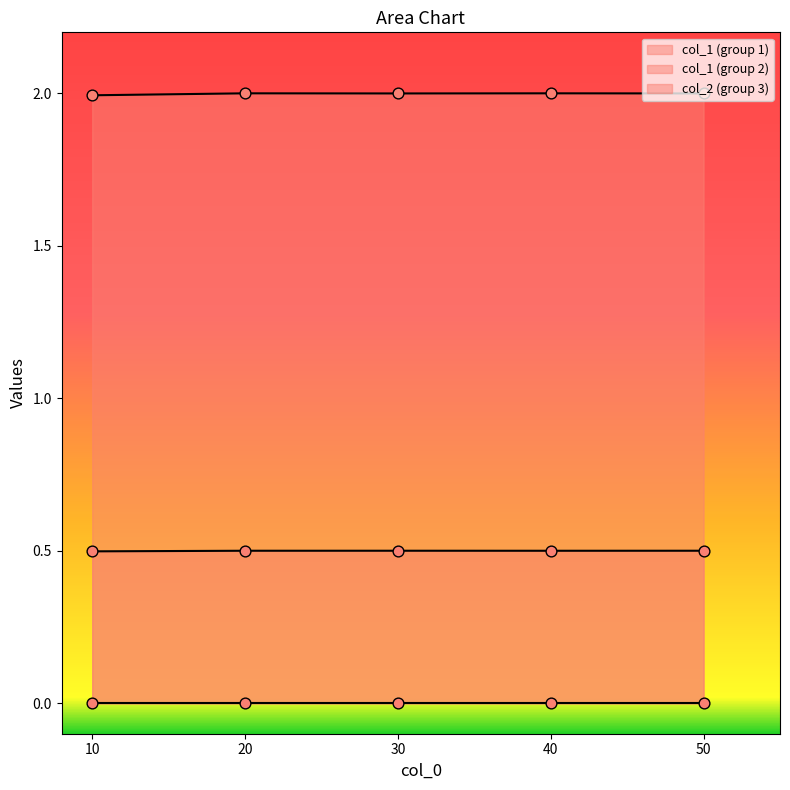

At how many categories does at least one series exceed 1?

5